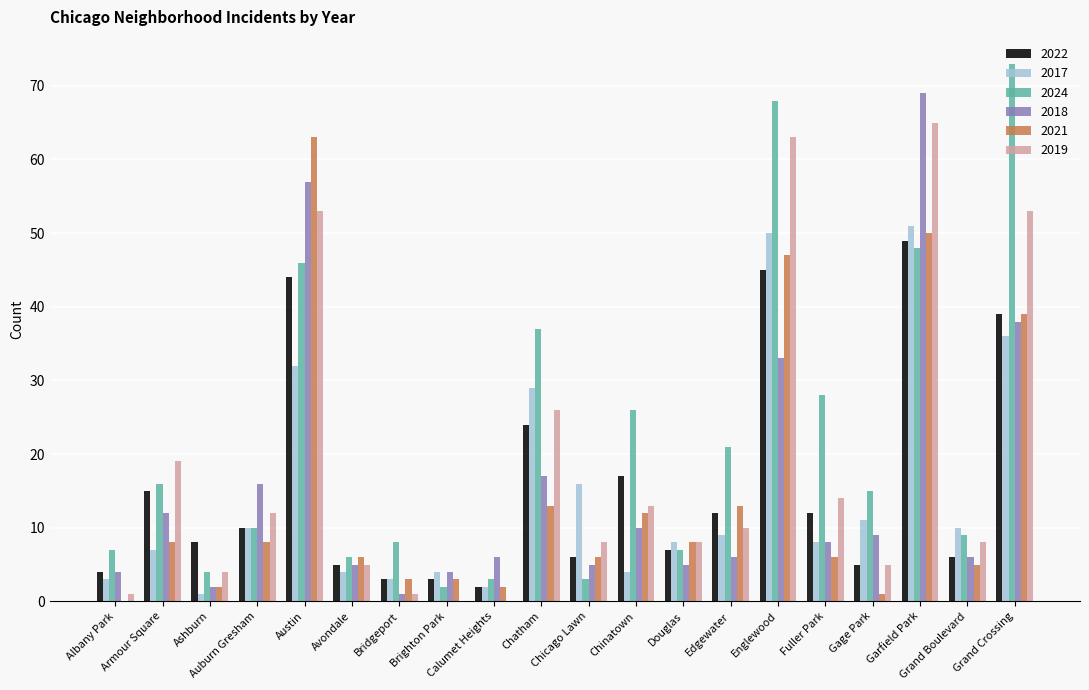

The 2024 series shows 26 at Chinatown. True or false?

True